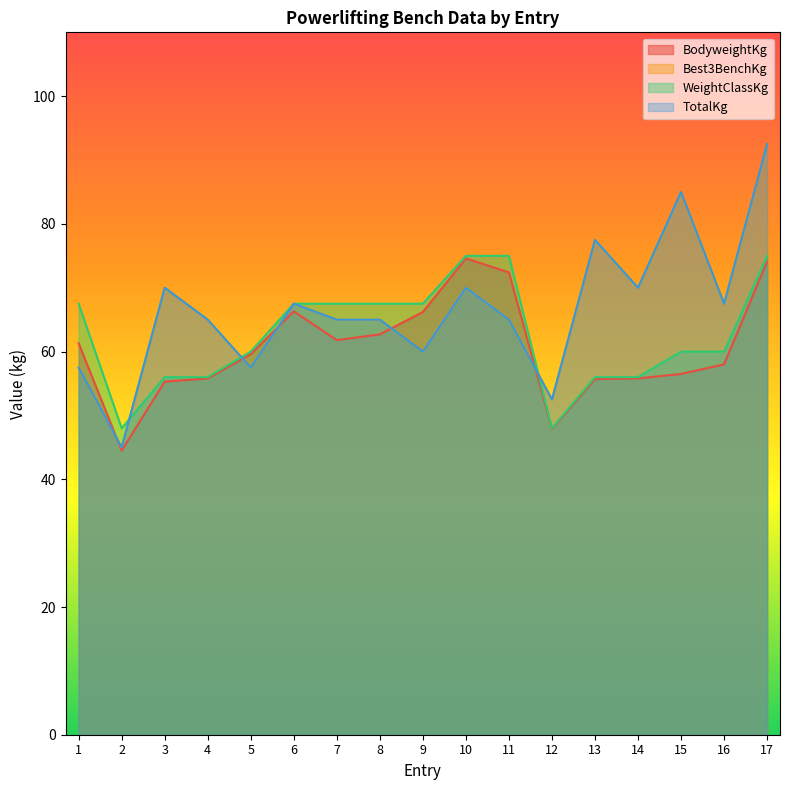

What is the total value across all series at 10?

289.6